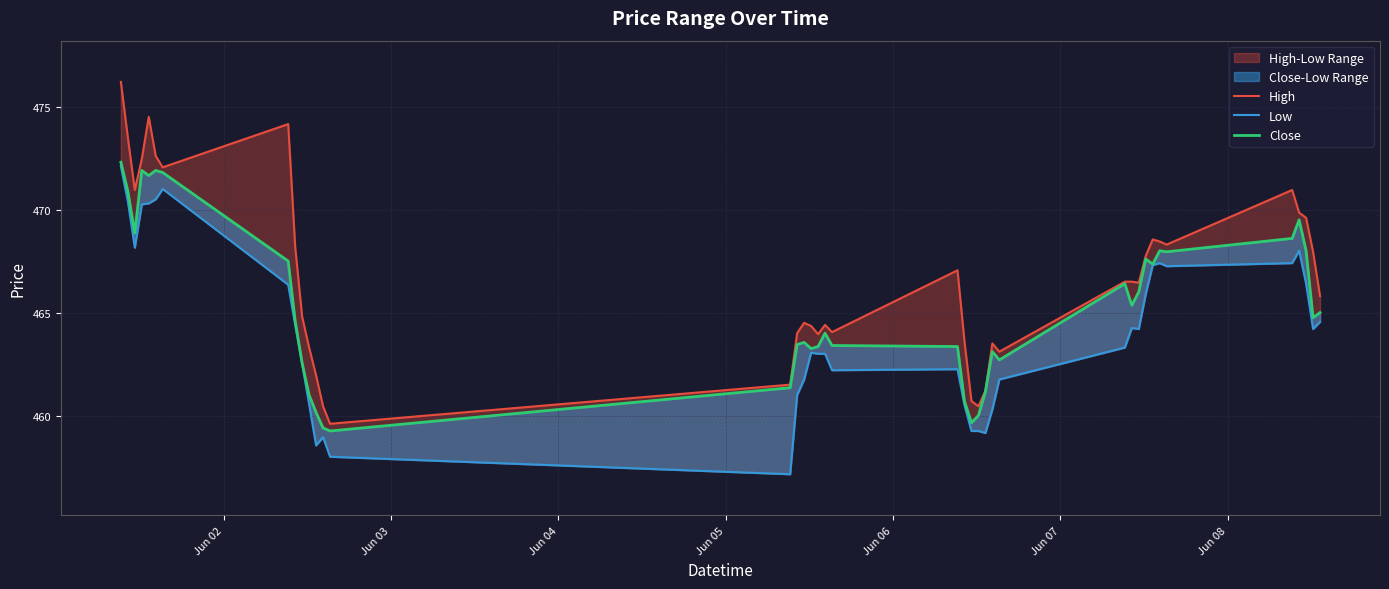

What is the difference between the maximum and minimum values in the High series?

16.6